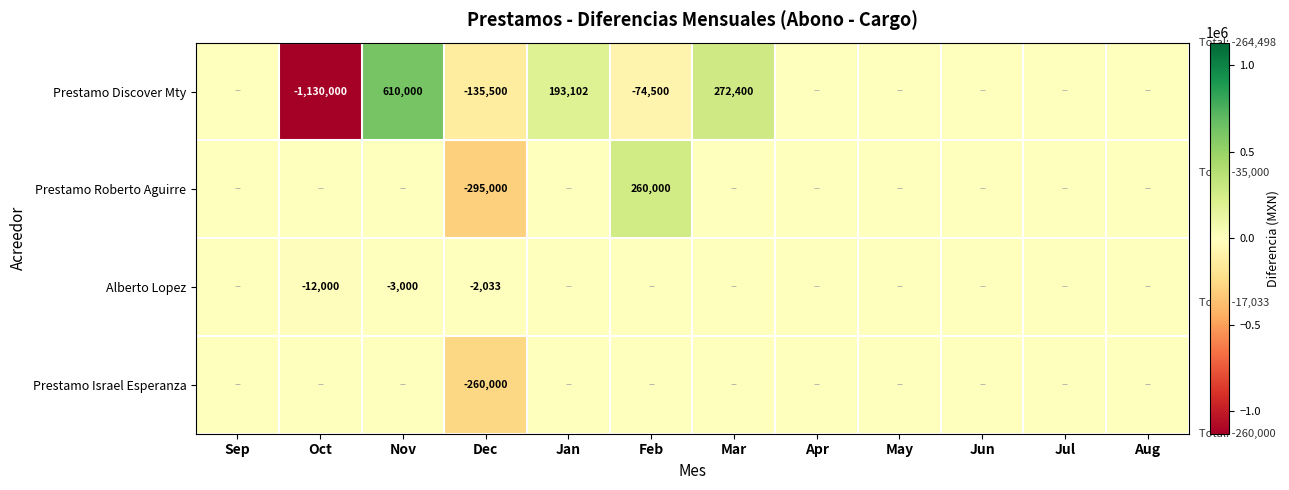

Is the value of Prestamo Discover Mty at Mar greater than the value of Prestamo Israel Esperanza at Dec?

Yes